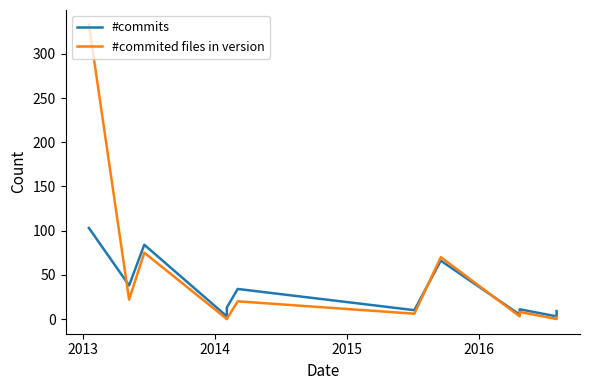

True or false: #commits has a value of 124 at 2014.

False